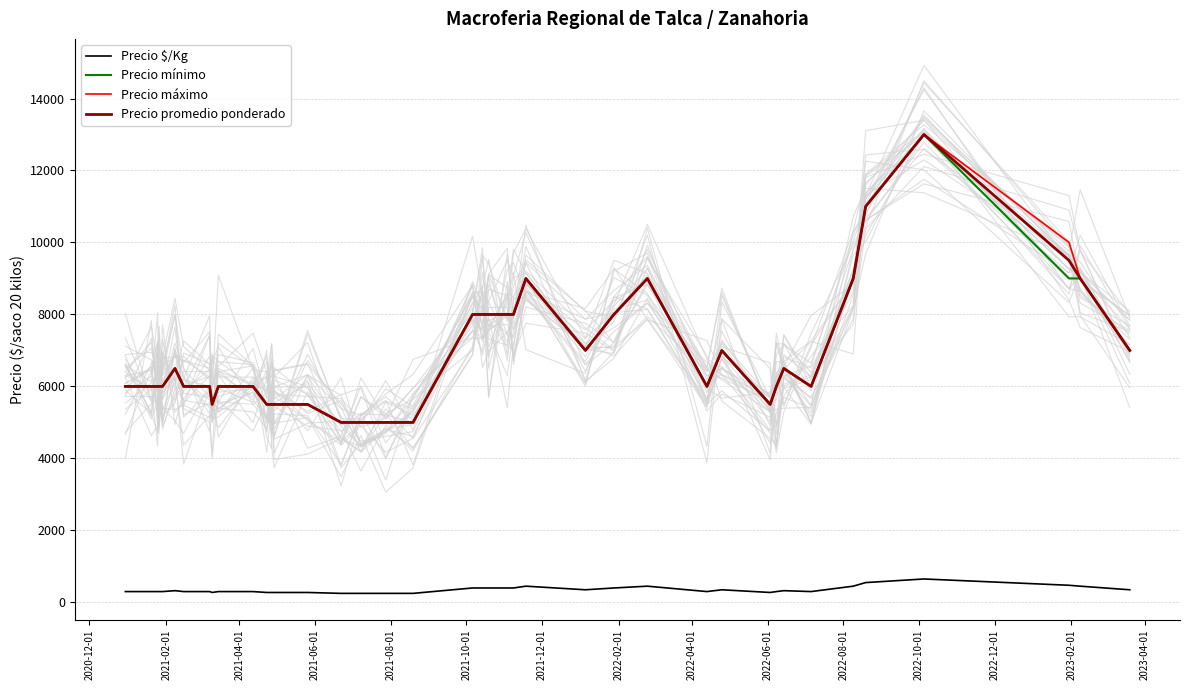

True or false: Precio promedio ponderado and Precio $/Kg cross at least once.

False